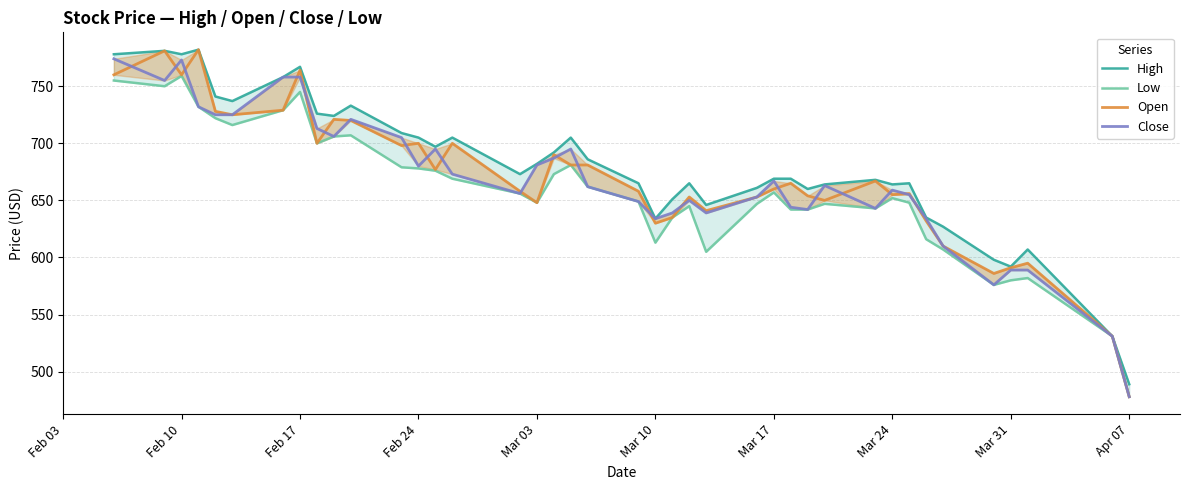

Is the value of Low at 27 greater than the value of Open at 38?

Yes